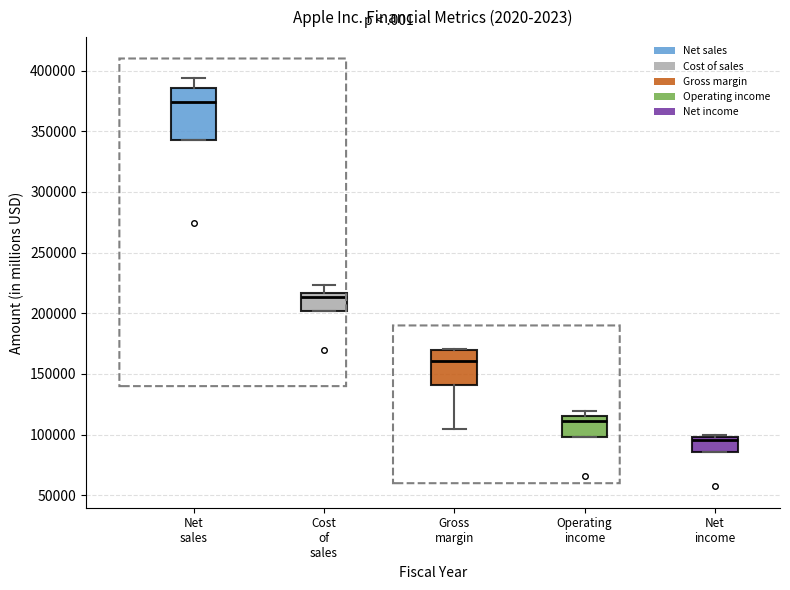

Reading left to right, transcribe this box plot: for each box, give where its median line is, the range the box spans, and where its two whiskers end, as read against the y-axis. The values are not printed on the chart, so give them approximately, as read against the axis.

Net sales: median 375000, box 345000 to 385000, whiskers 345000 to 395000
Cost of sales: median 215000 (just below the box's upper edge), box 200000 to 215000, whiskers 200000 to 225000
Gross margin: median 160000, box 140000 to 170000, whiskers 105000 to 170000
Operating income: median 110000, box 100000 to 115000, whiskers 100000 to 120000
Net income: median 95000, box 85000 to 100000, whiskers 85000 to 100000 (just above the box's upper edge)